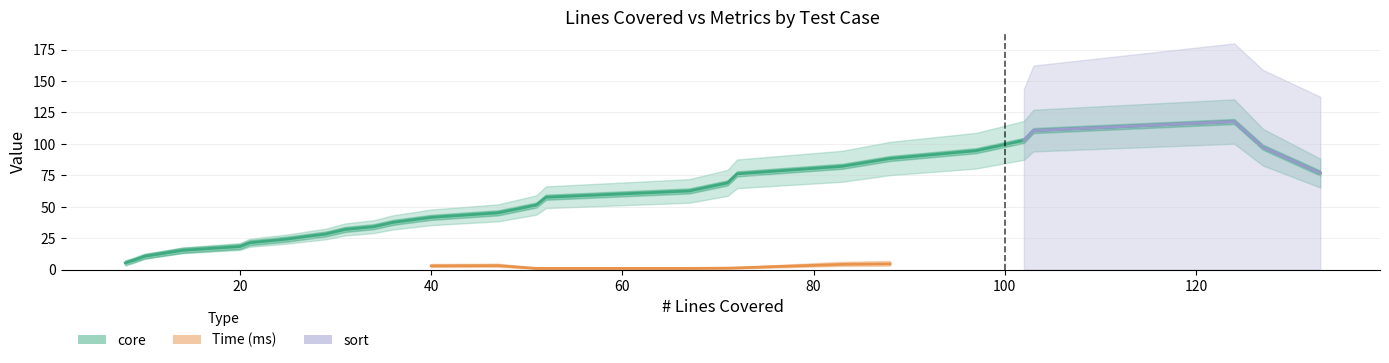

True or false: search and sort cross at least once.

False